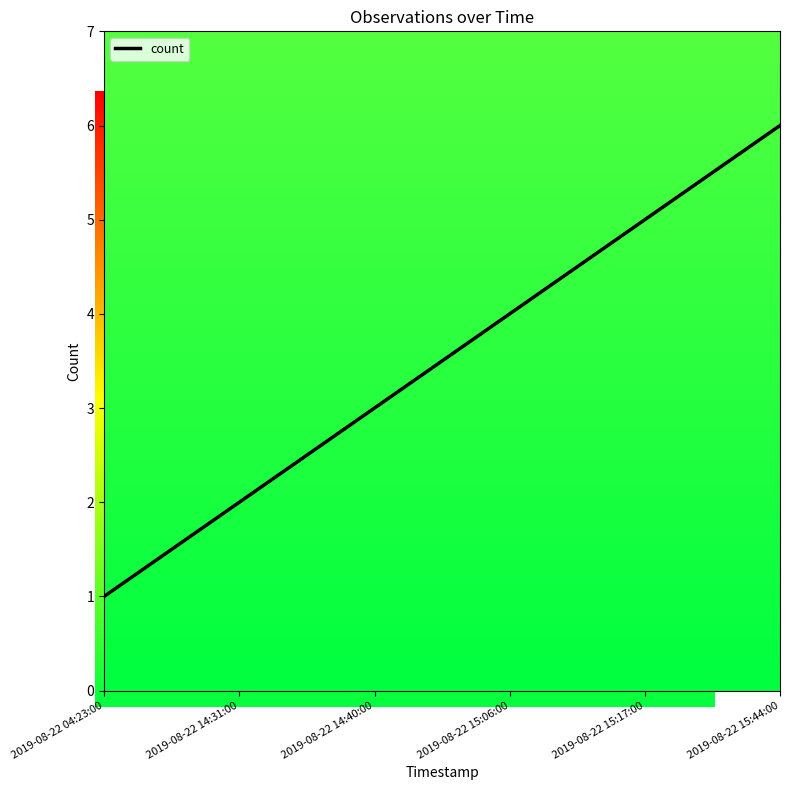

List the labels in order of value, smallest first.

2019-08-22 04:23:00, 2019-08-22 14:31:00, 2019-08-22 14:40:00, 2019-08-22 15:06:00, 2019-08-22 15:17:00, 2019-08-22 15:44:00